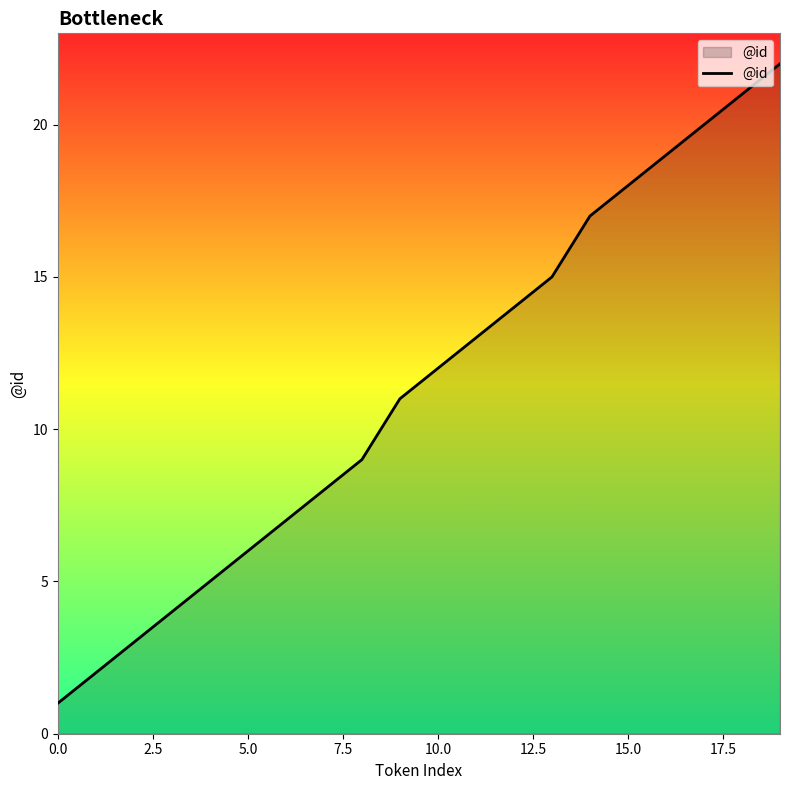

What is the difference between the maximum and minimum values?

21